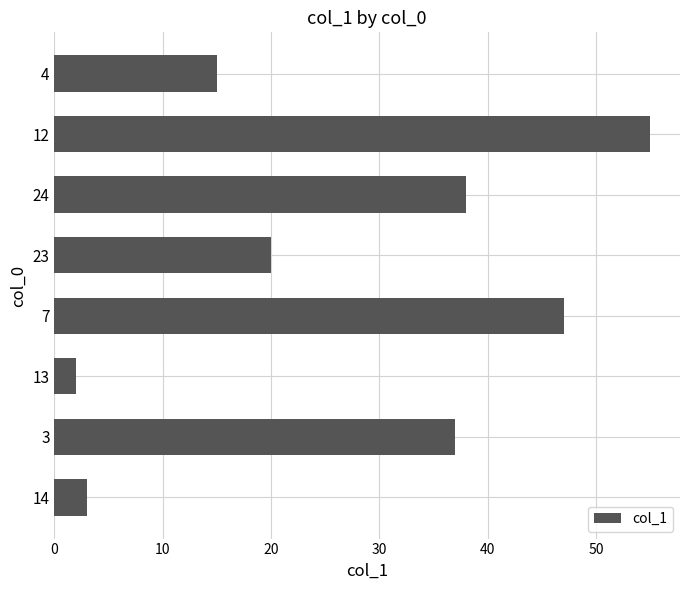

Reading bottom to top, list all the values displayed in this chart.

3	37	2	47	20	38	55	15